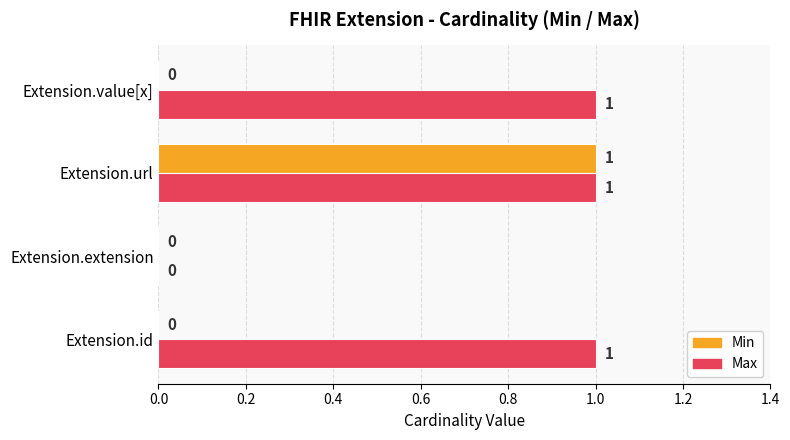

What is the average value of the Max series?

1